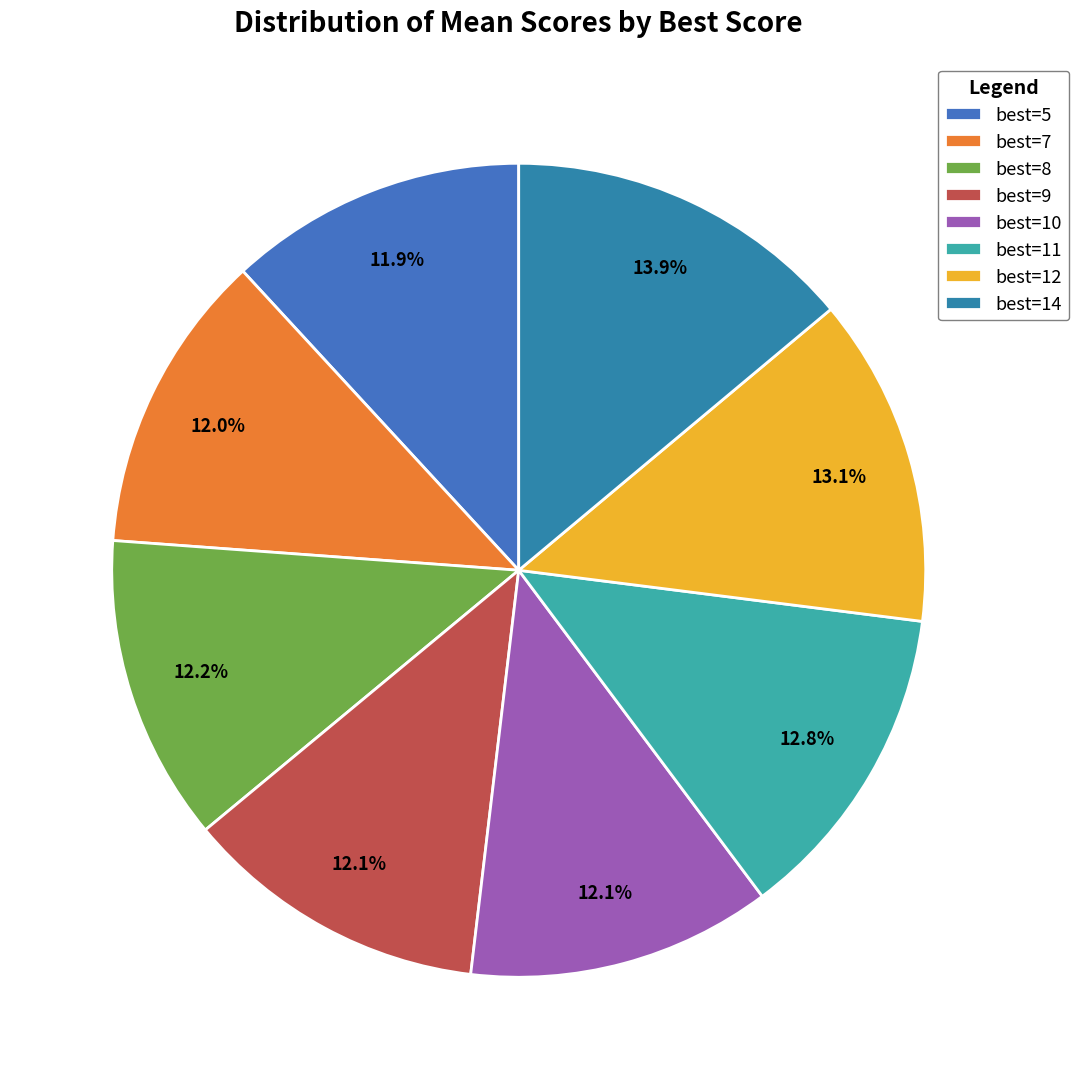

Between best=11 and best=7, which is larger?

best=11